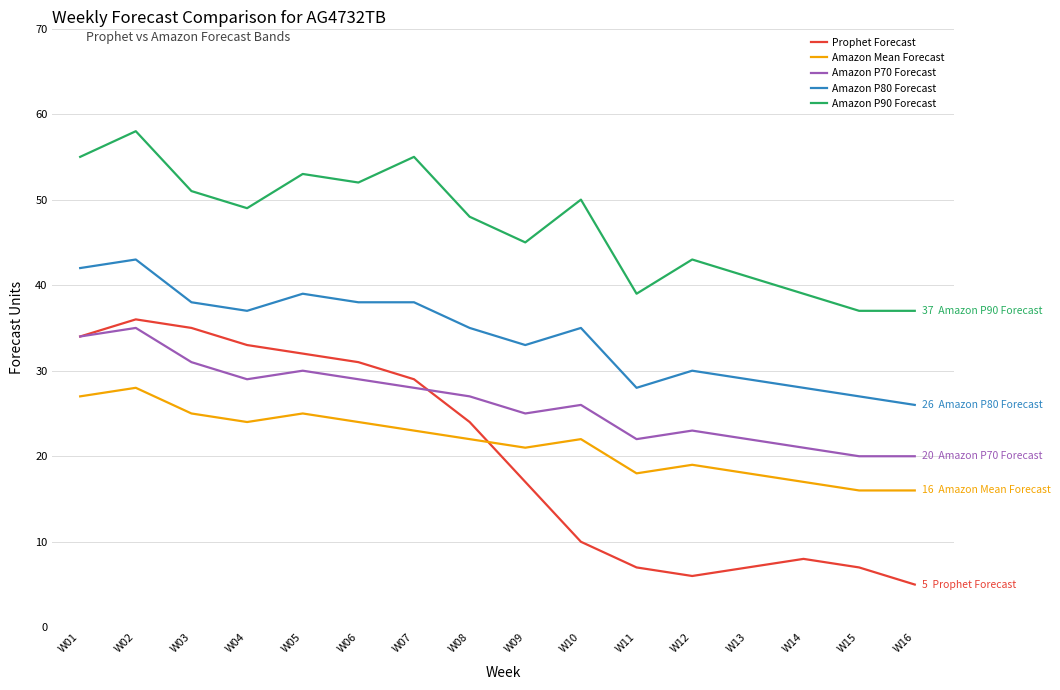

What are all the series names shown in the legend?

Prophet Forecast, Amazon Mean Forecast, Amazon P70 Forecast, Amazon P80 Forecast, Amazon P90 Forecast